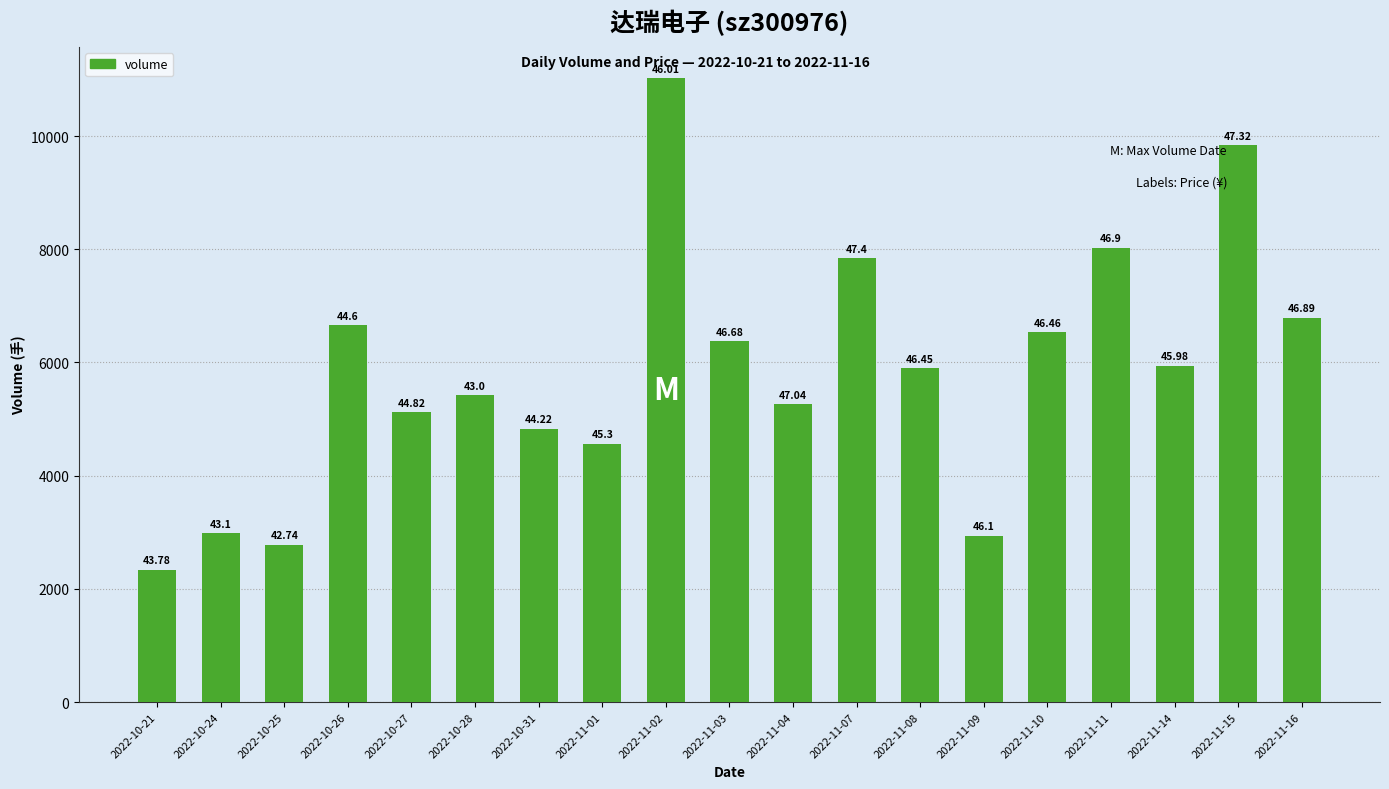

The value at 2022-11-07 is 7843. True or false?

True